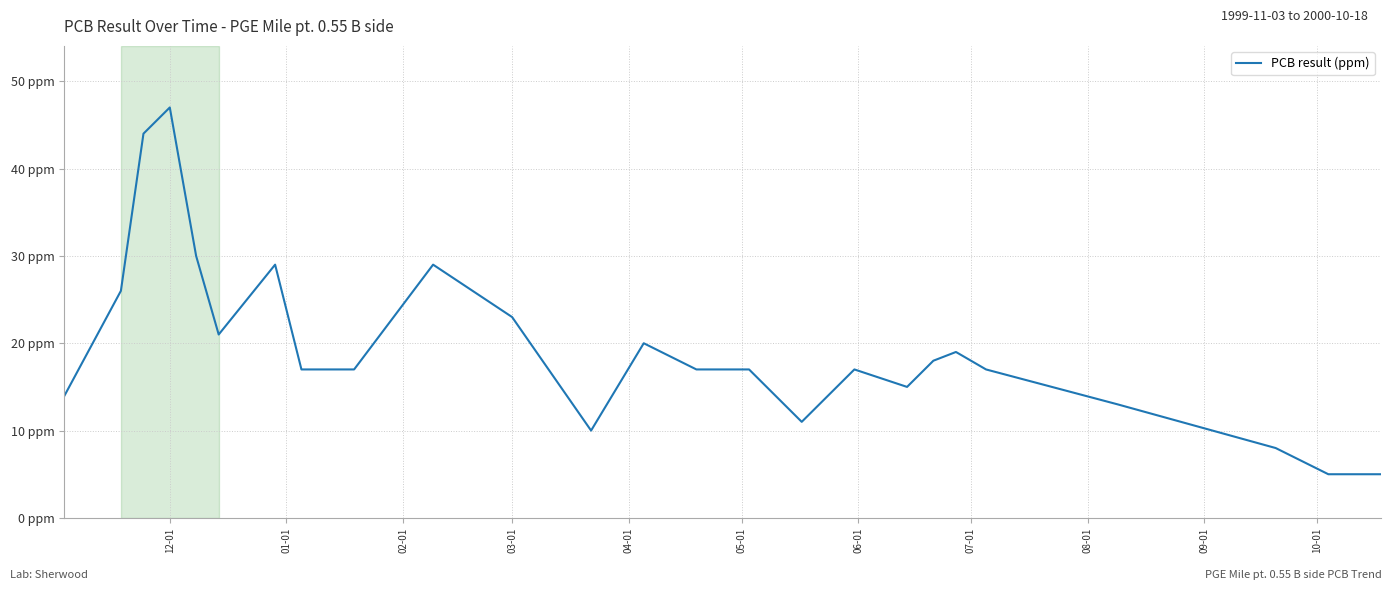

Does the chart have visible grid lines?

Yes